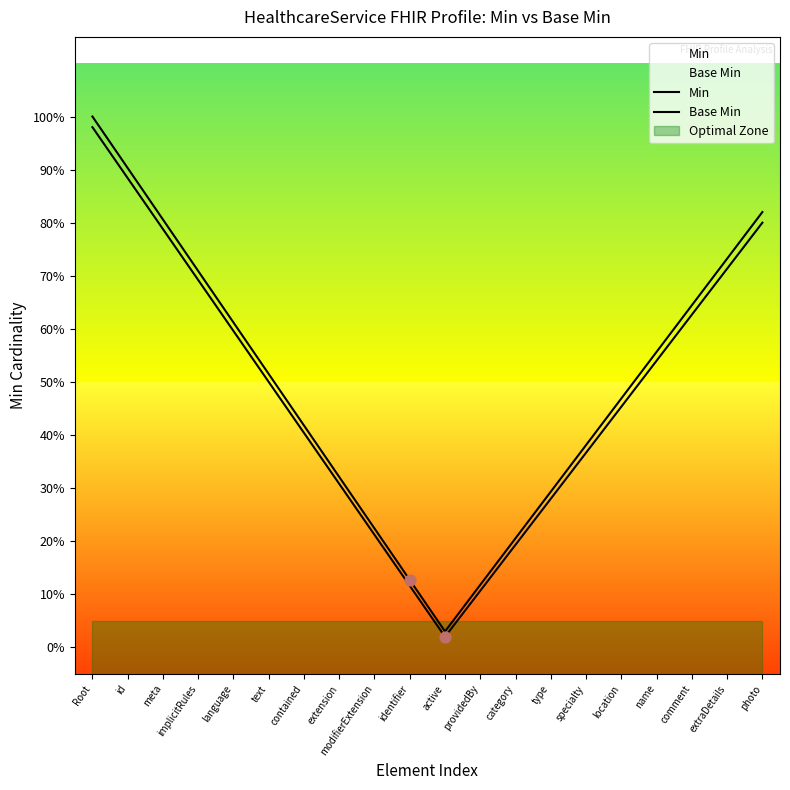

Which series has the largest total across all categories?

Min